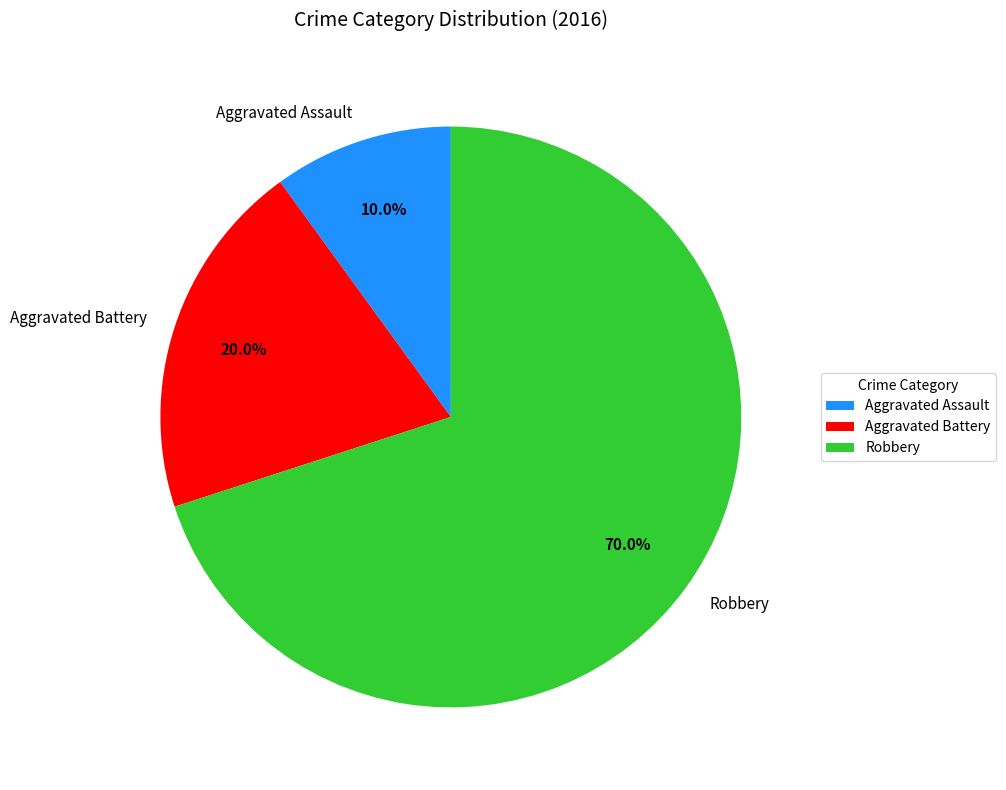

Is it true that Aggravated Assault is 1% of the pie?

False